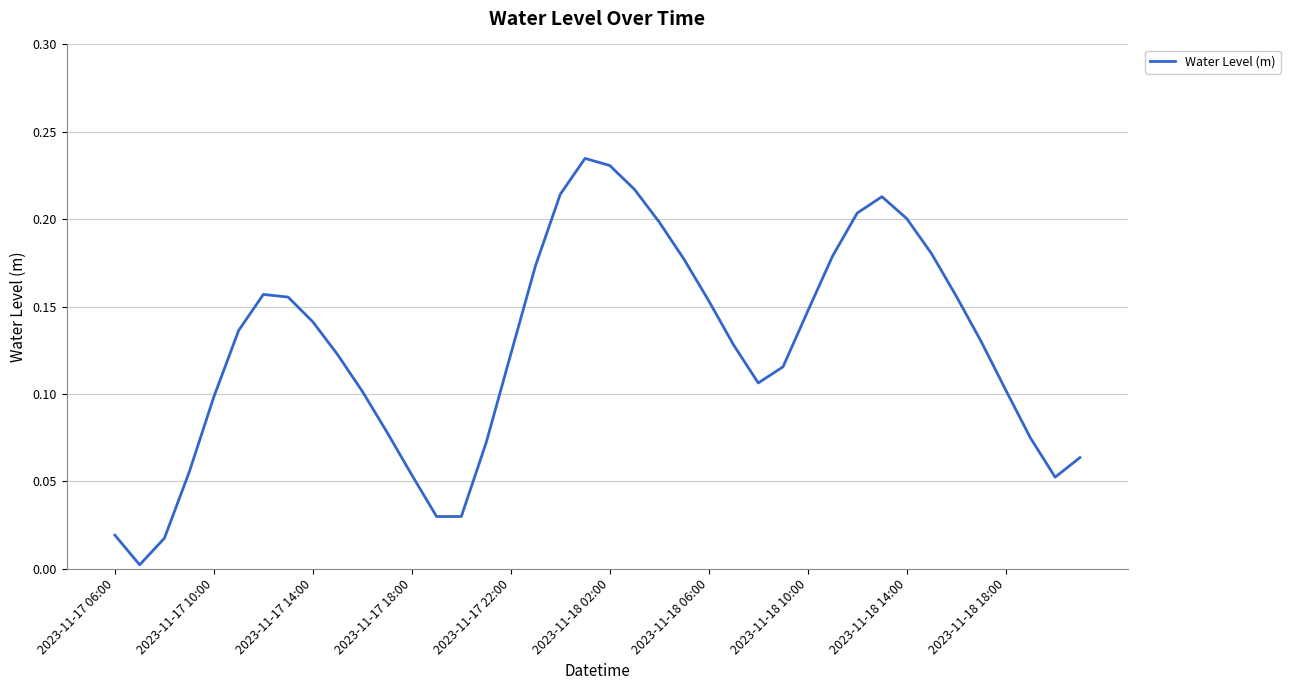

The chart shows a value of 0.1 at 2023-11-17 10:00. True or false?

True